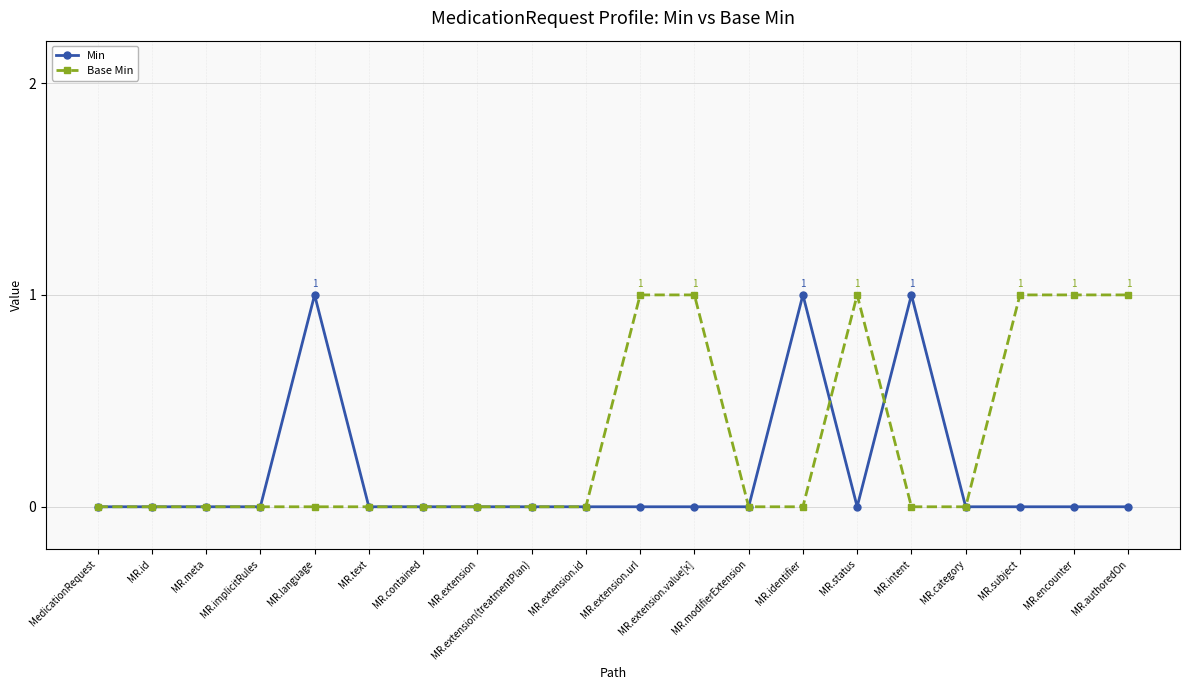

Does the chart have visible grid lines?

Yes